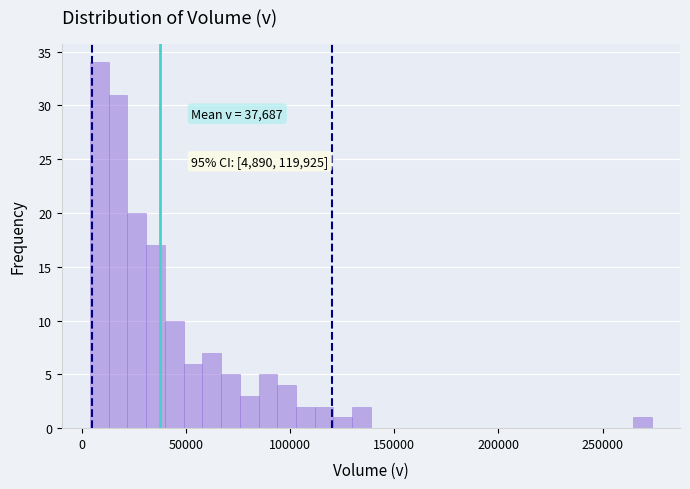

Around what value on the x-axis is the tallest bar? Give the approximate position of its centre, as read against the axis.

10000